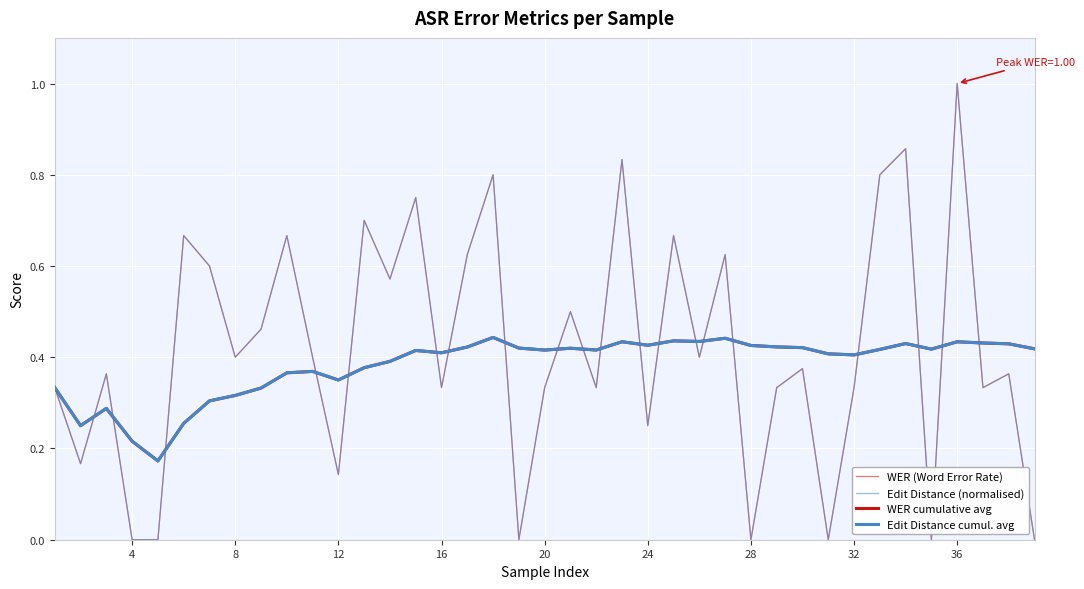

Which series has the widest spread of values?

WER (Word Error Rate)